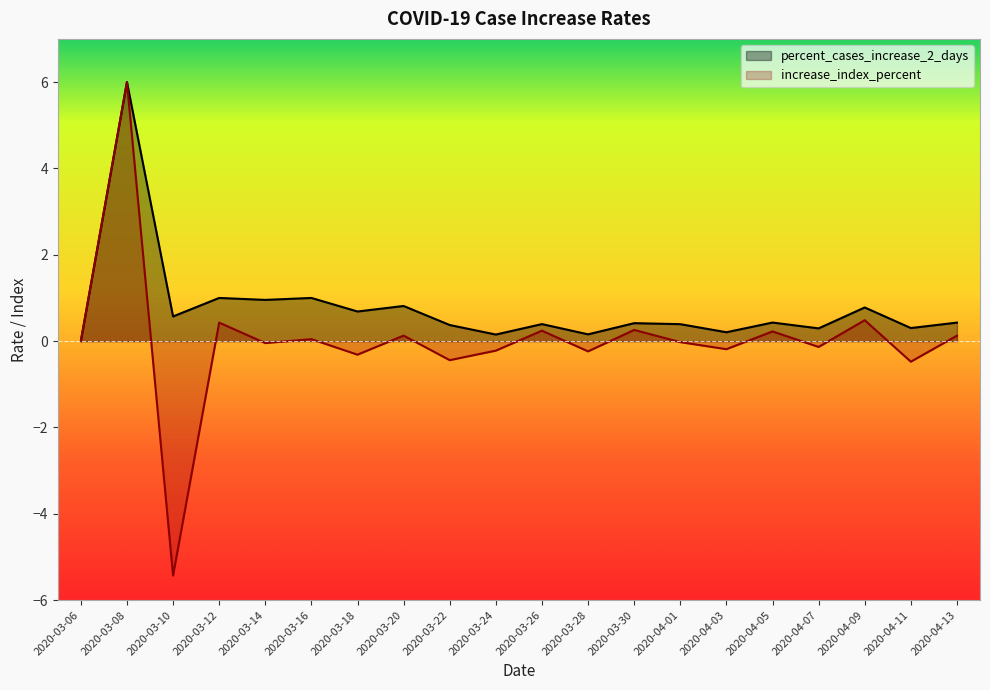

How many lines are shown in the chart?

2